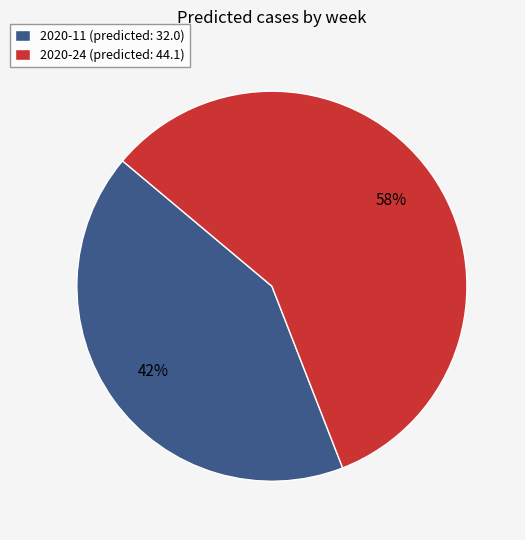

How many segments does this pie chart have?

2